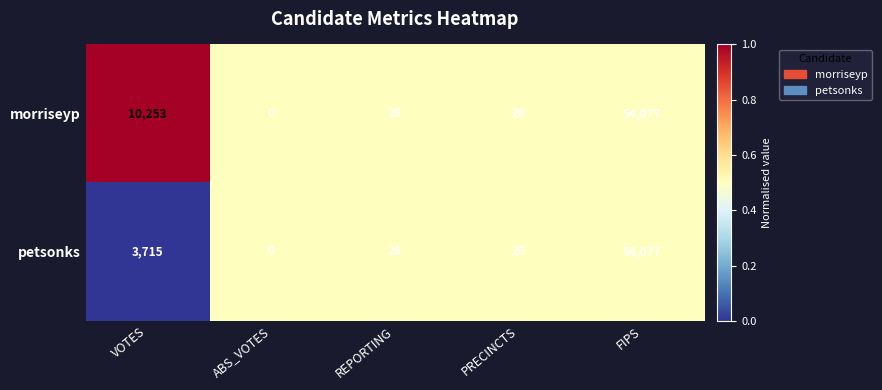

What is the greatest value displayed?

54077